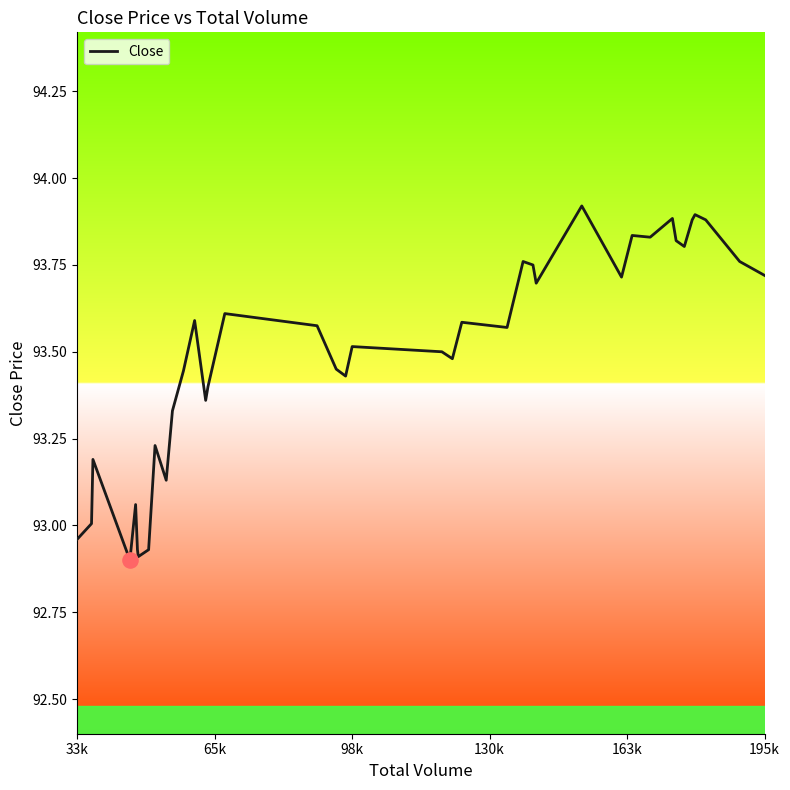

What is the difference between the maximum and minimum values?

1.0